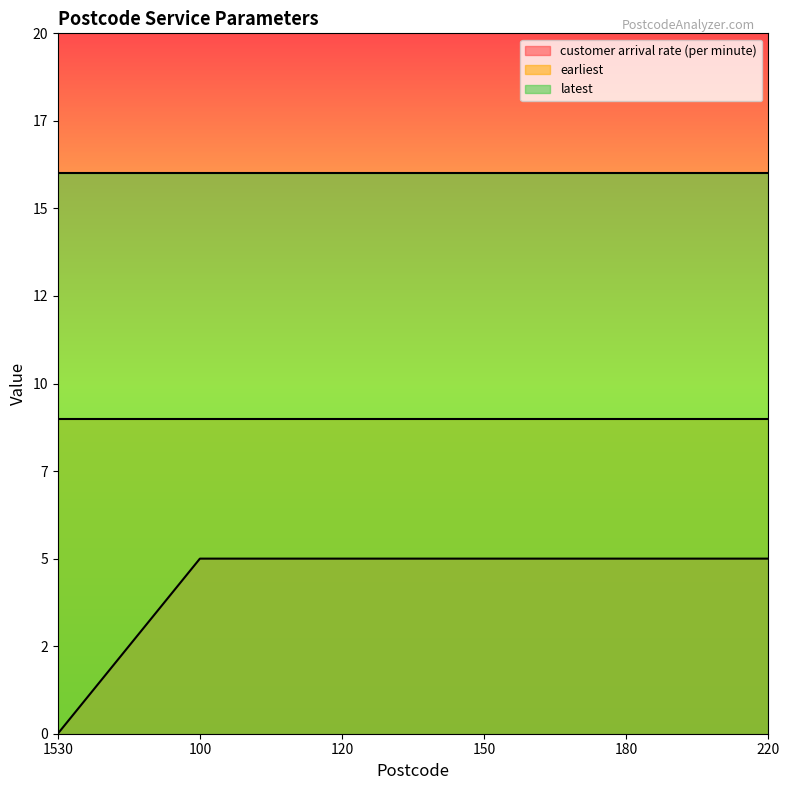

Reading left to right, list all the values displayed in this chart.

customer arrival rate (per minute): 1530=0	100=5	120=5	150=5	180=5	220=5
earliest: 1530=9	100=9	120=9	150=9	180=9	220=9
latest: 1530=16	100=16	120=16	150=16	180=16	220=16